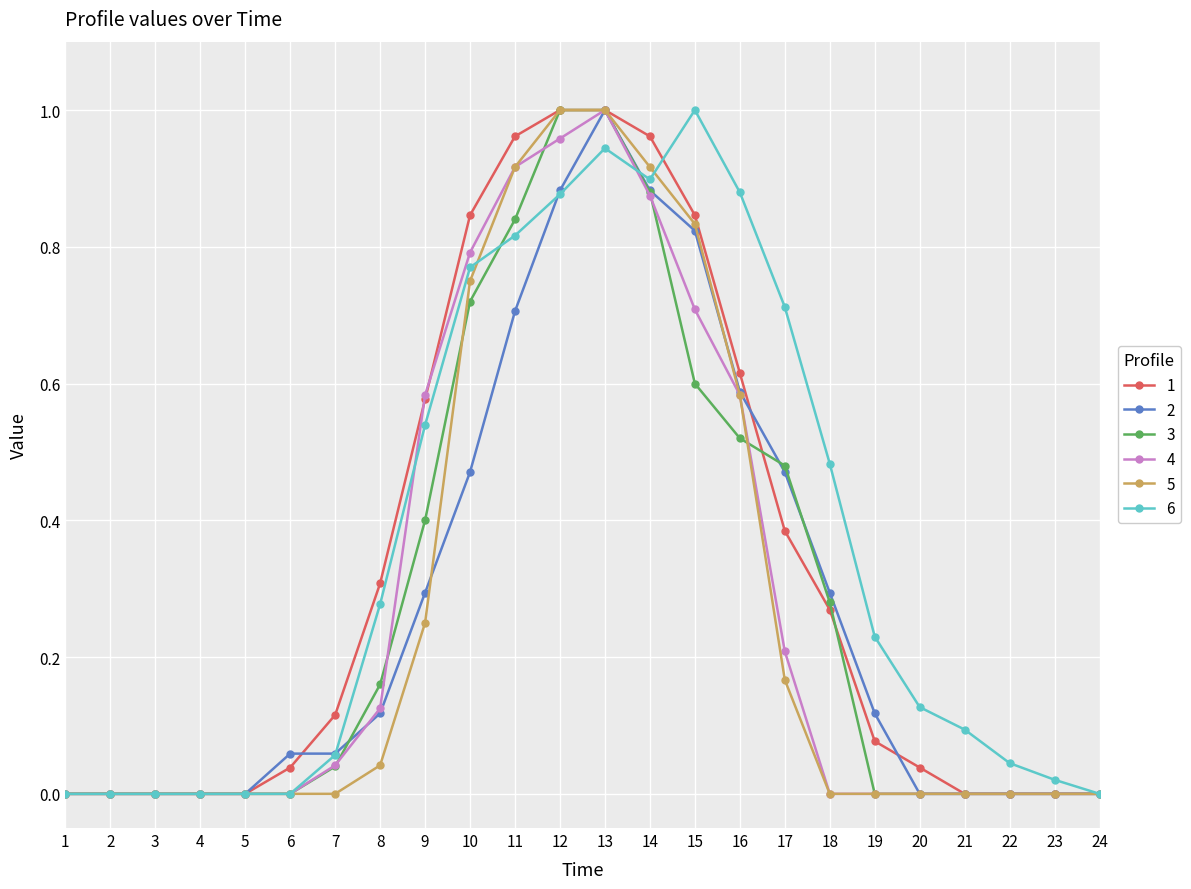

Which series has the largest total across all categories?

6